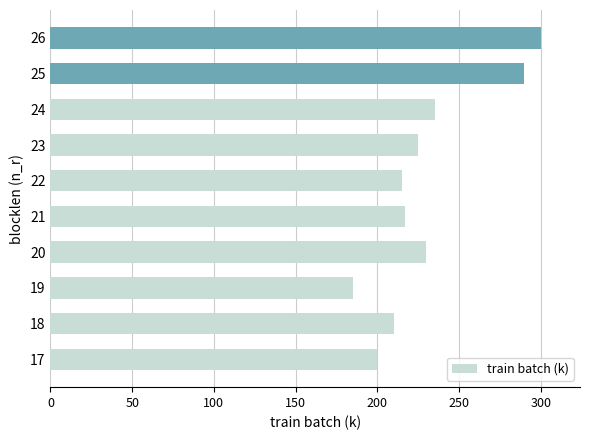

At which label is the value closest to 242?

24